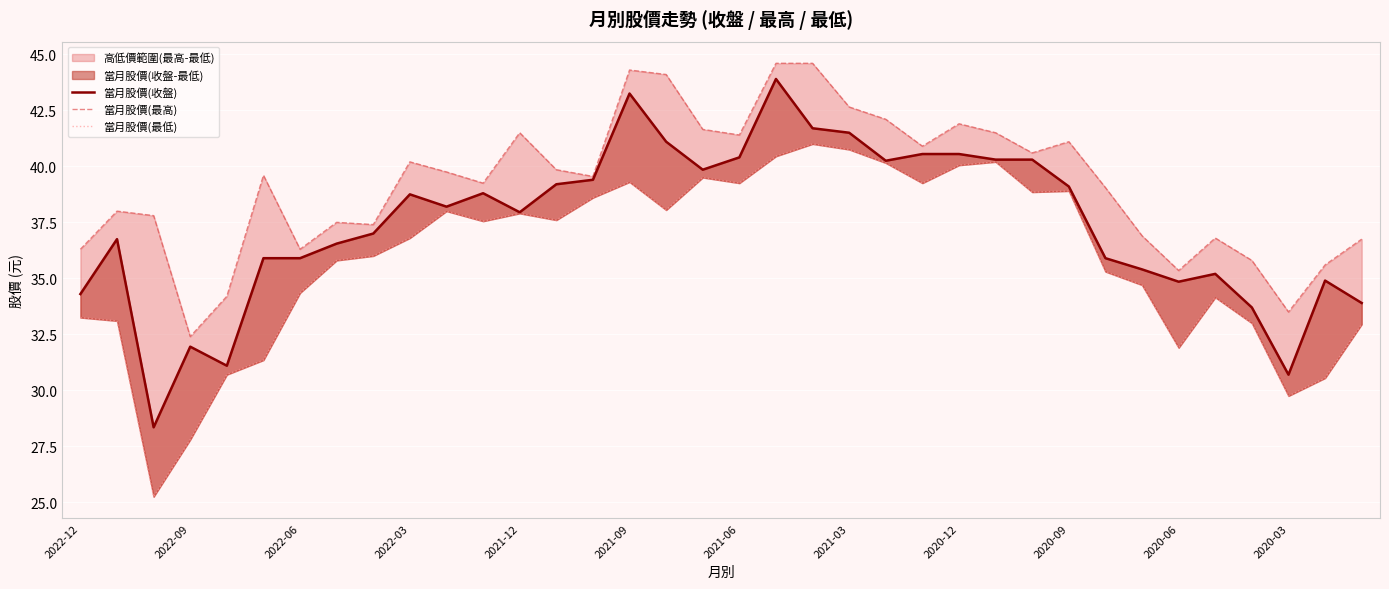

How many lines are shown in the chart?

3